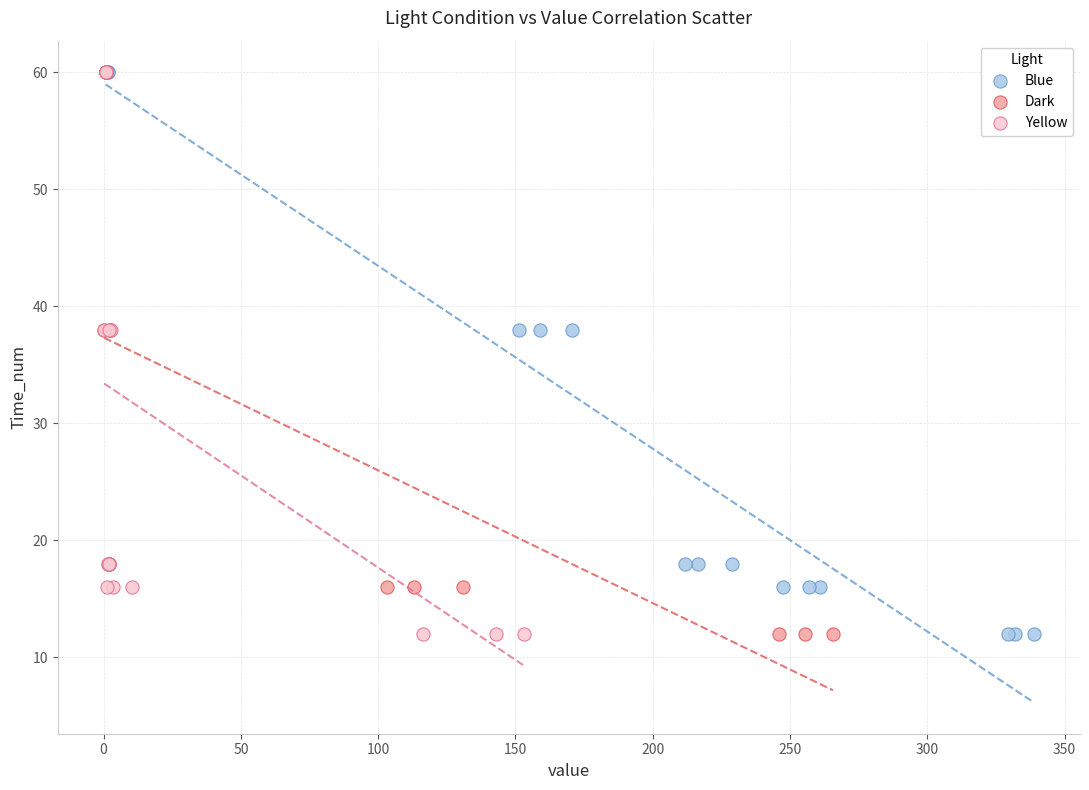

What are all the series names shown in the legend?

Blue, Dark, Yellow